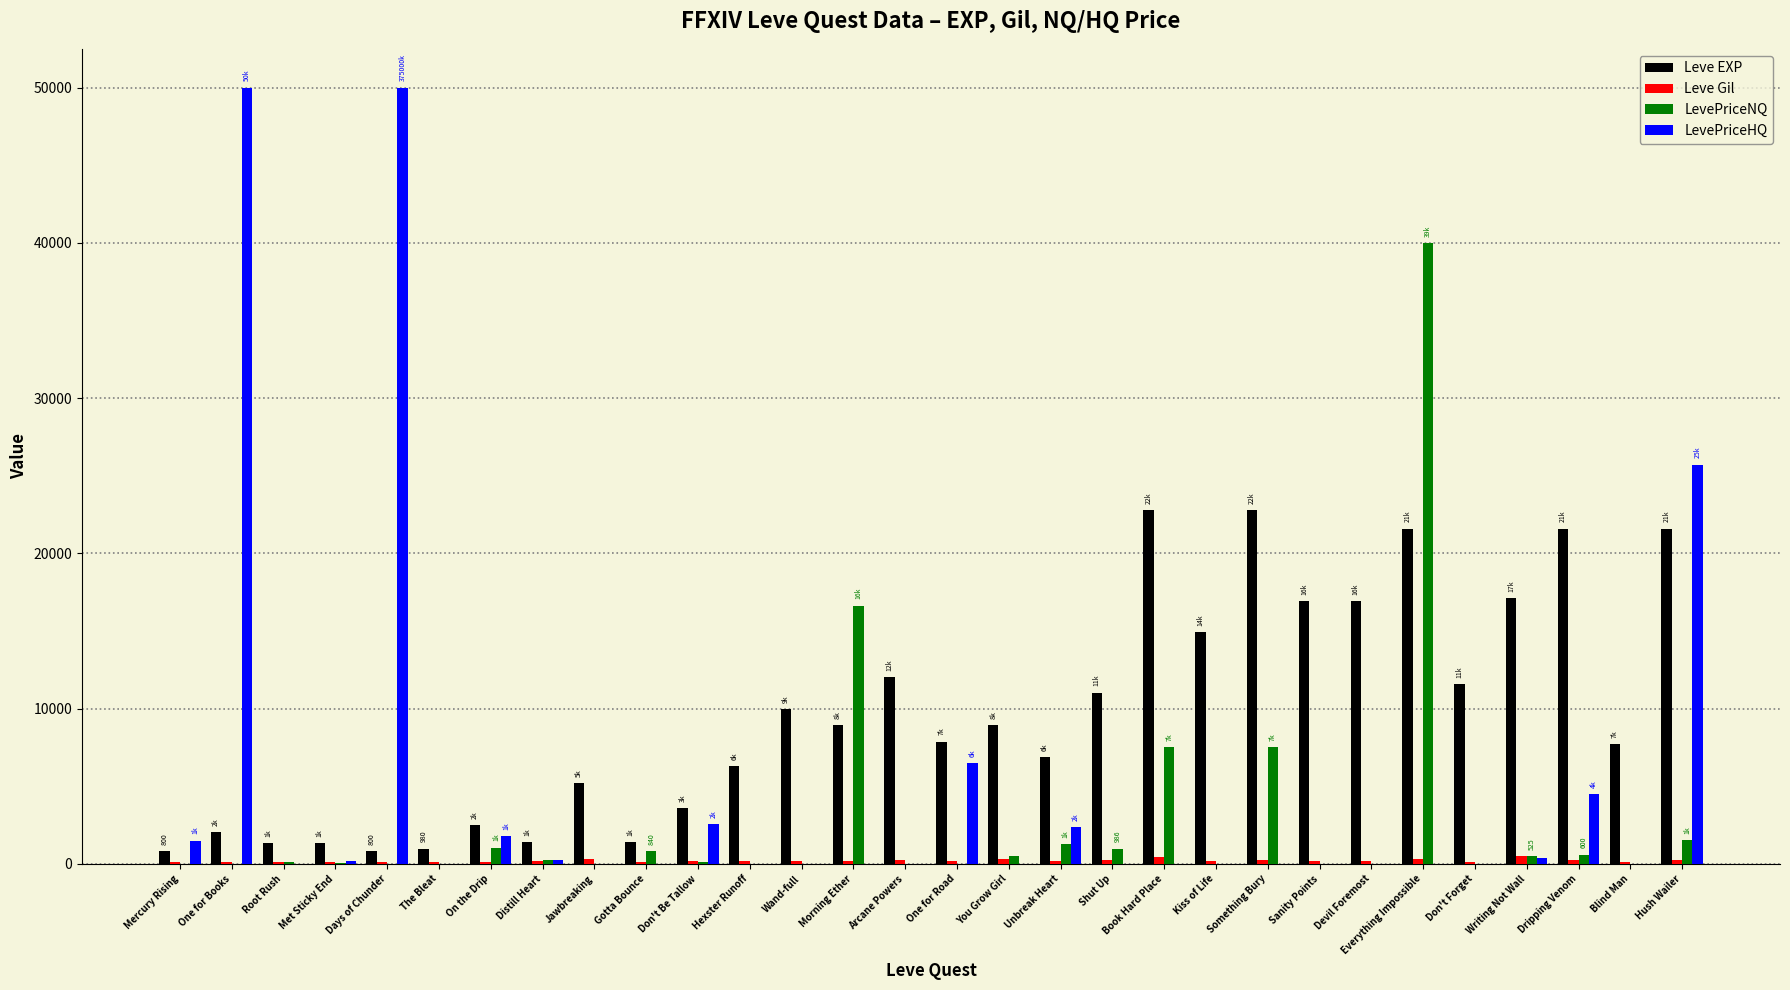

Is it true that LevePriceNQ equals 7500 at Book Hard Place?

True